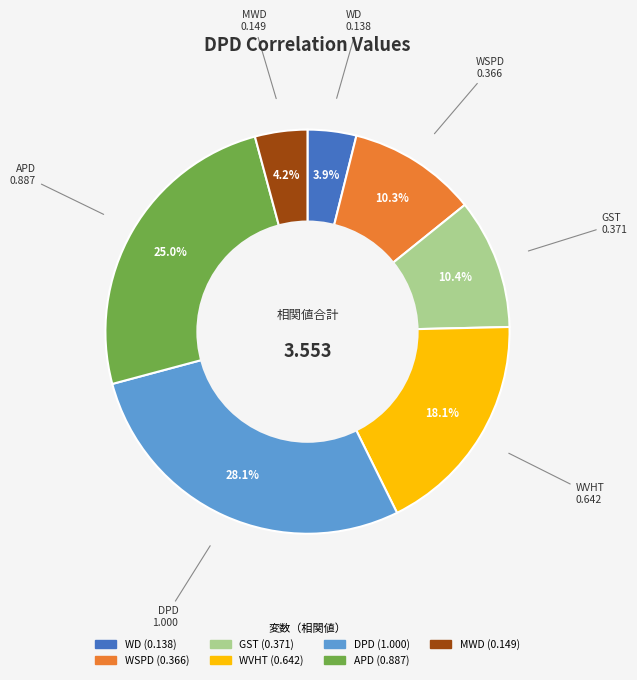

How many slices are in this pie chart?

7